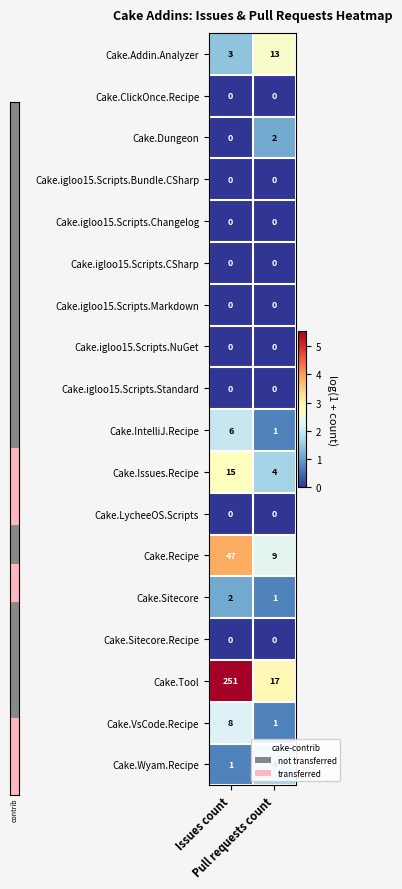

What is the maximum value for Cake.Recipe?

47